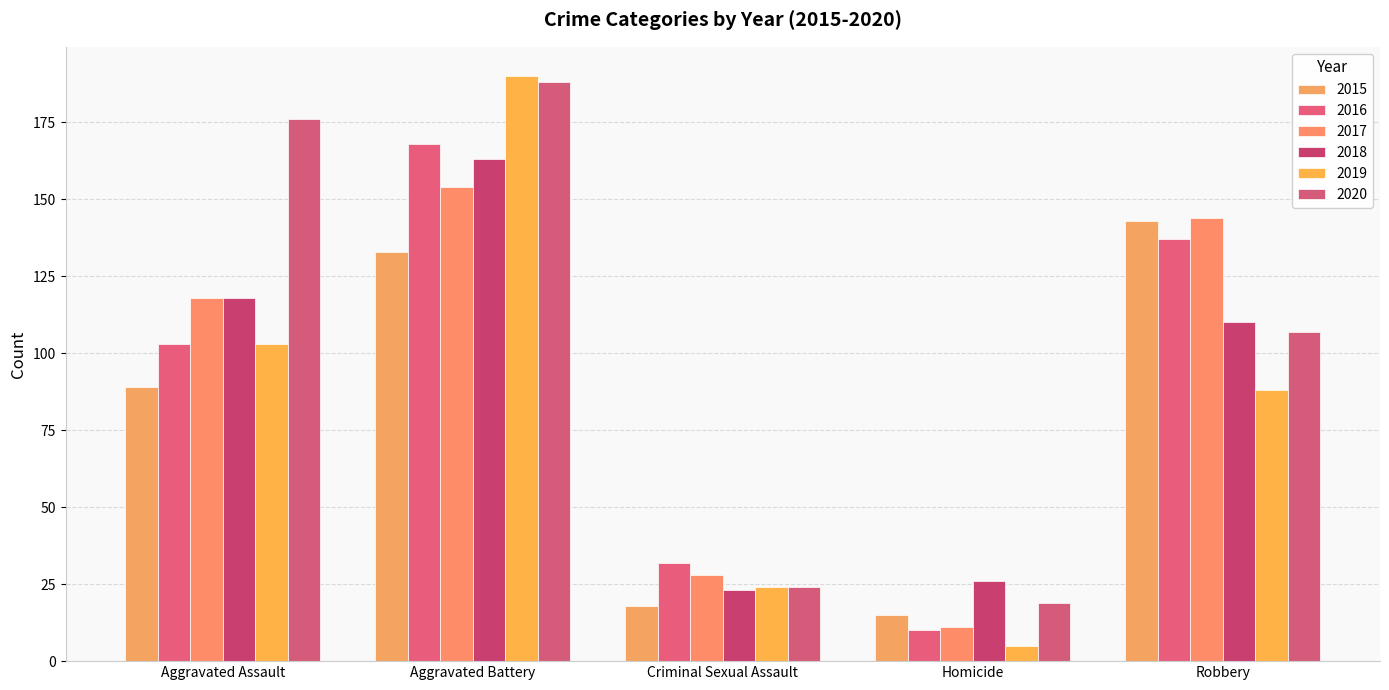

Is it true that 2016 equals 32 at Criminal Sexual Assault?

True